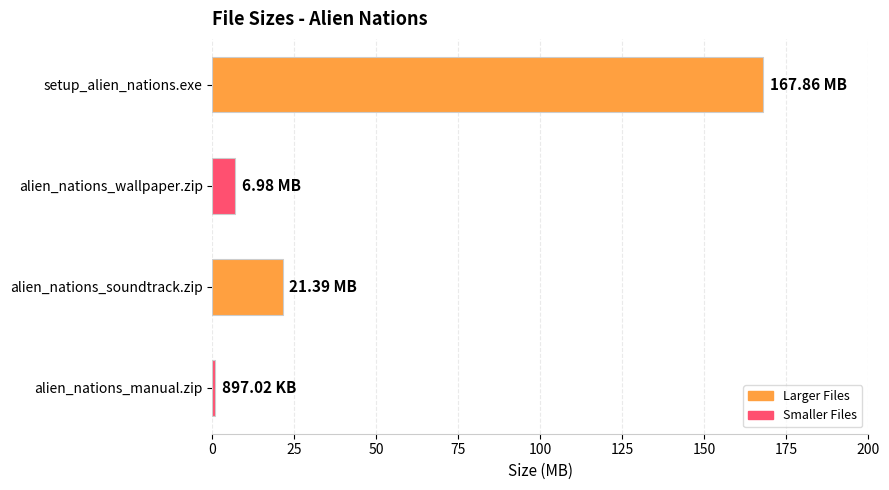

At which label is the value closest to 84?

alien_nations_soundtrack.zip